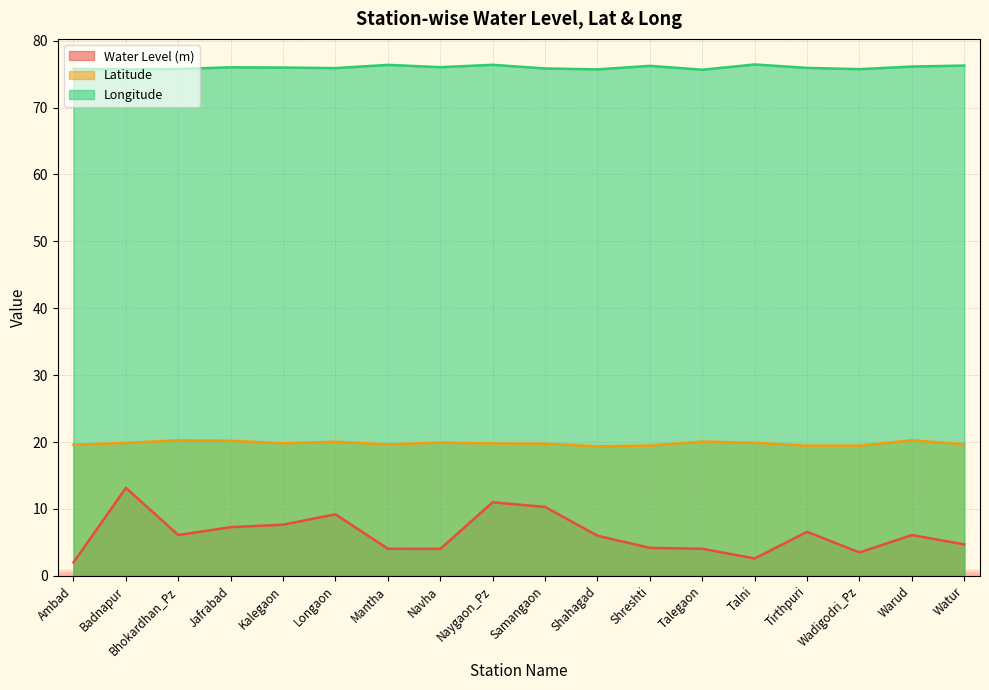

True or false: long has a value of 22.7 at Navha.

False